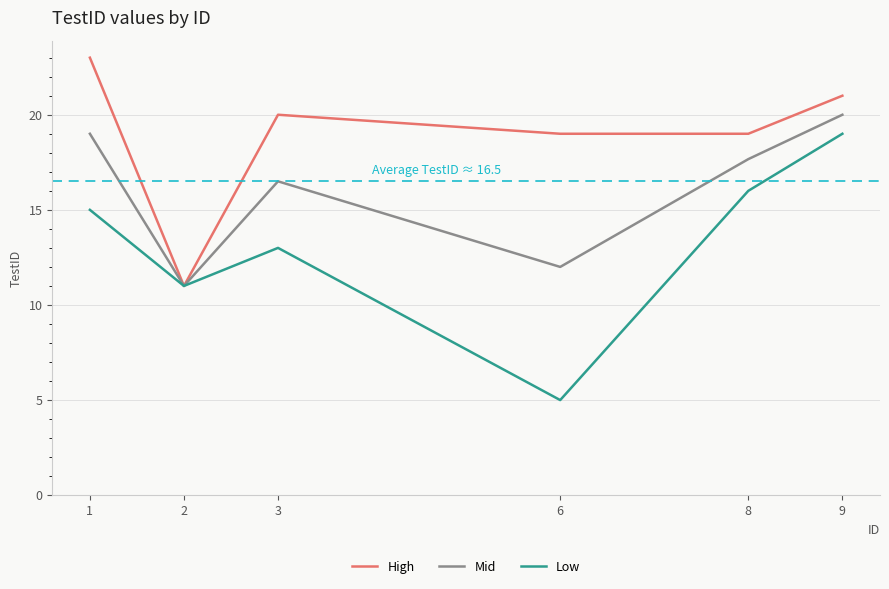

Is it true that Low equals 6.8 at 9?

False